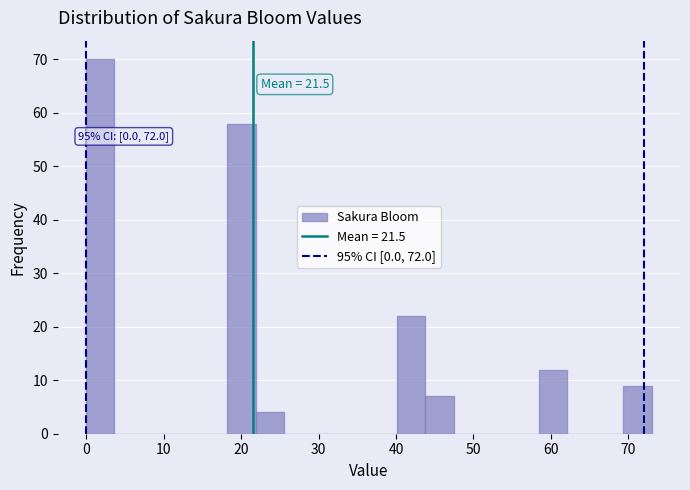

Read against the x-axis, roughly where is the centre of the tallest bar?

2